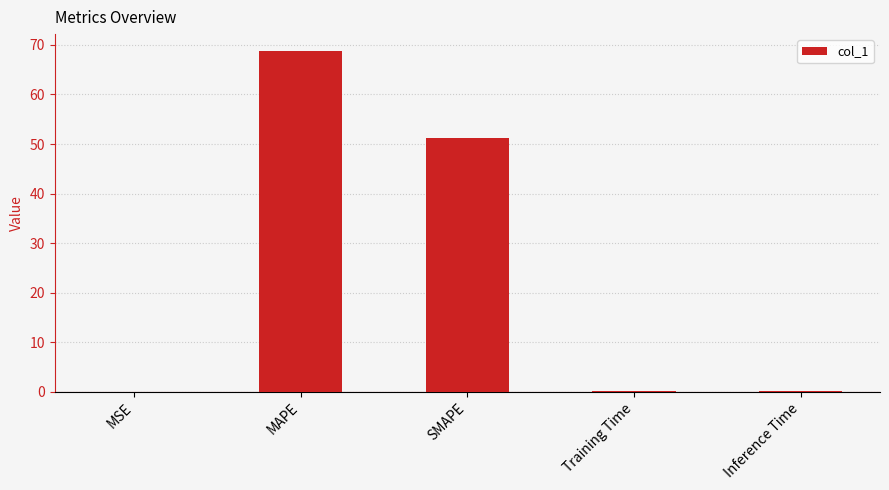

What is the sum of all values?

120.3